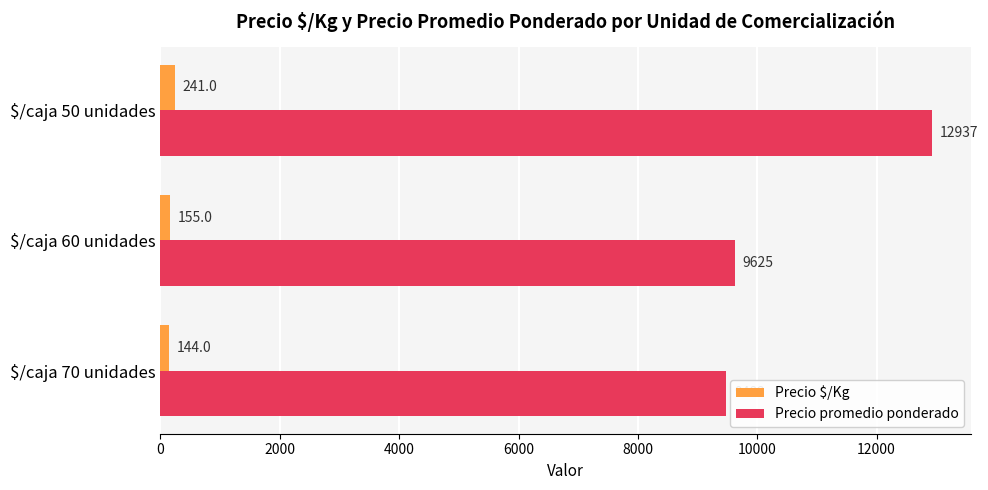

At how many categories does at least one series exceed 3201?

3